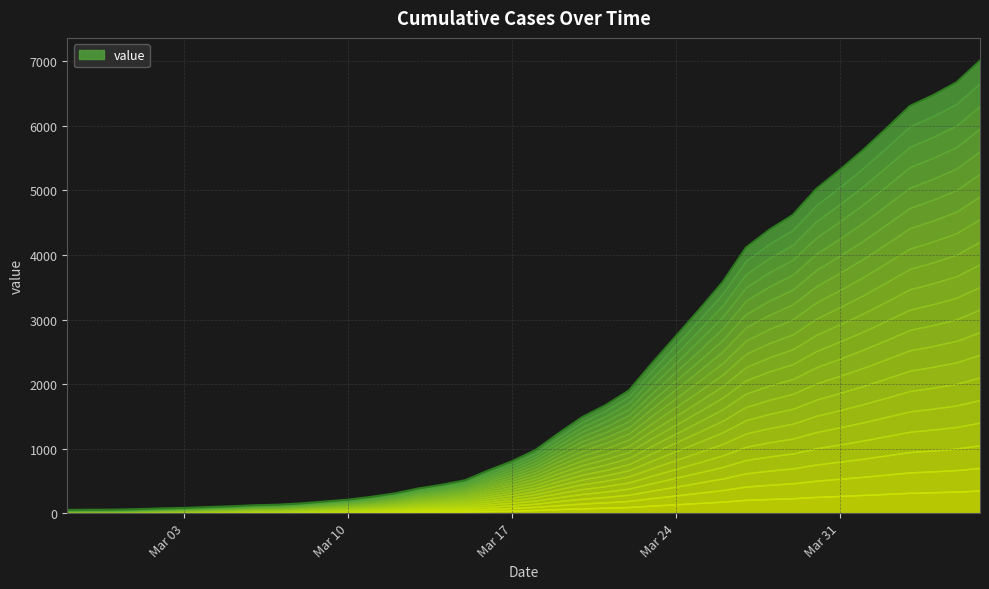

What is the label of the 7th point from the right?

Mar 31